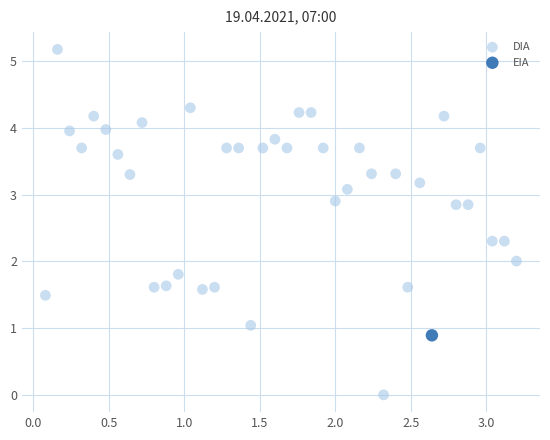

What are all the series names shown in the legend?

DIA, EIA